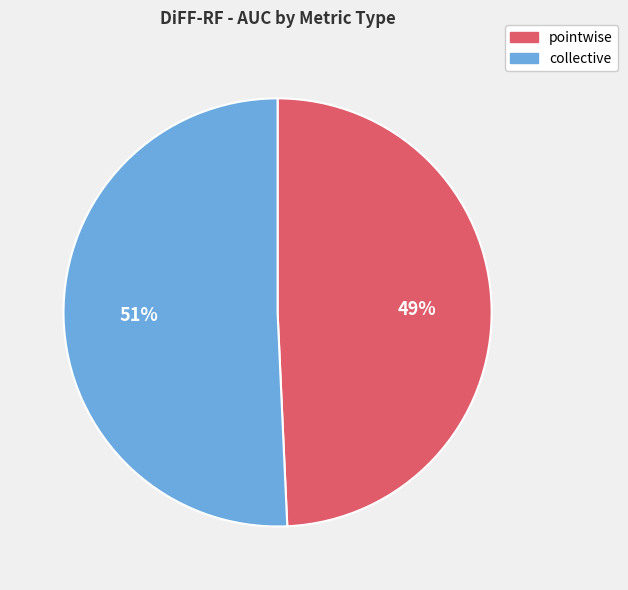

Is it true that pointwise is 41% of the pie?

False